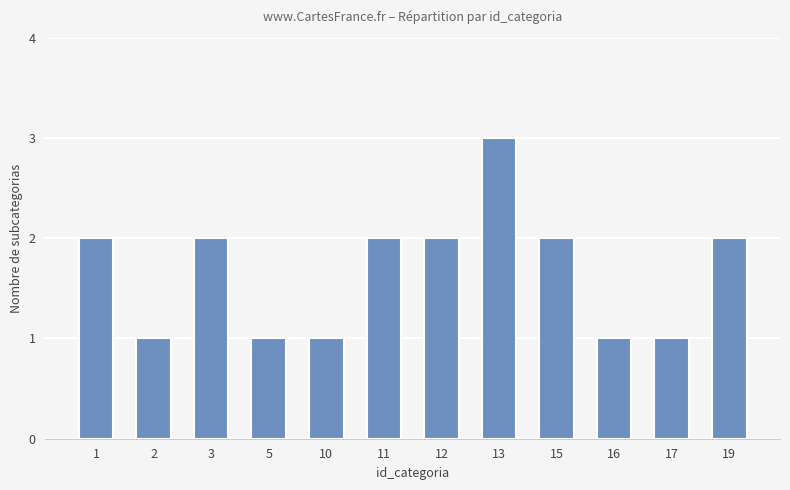

What is the difference between the maximum and minimum values?

2